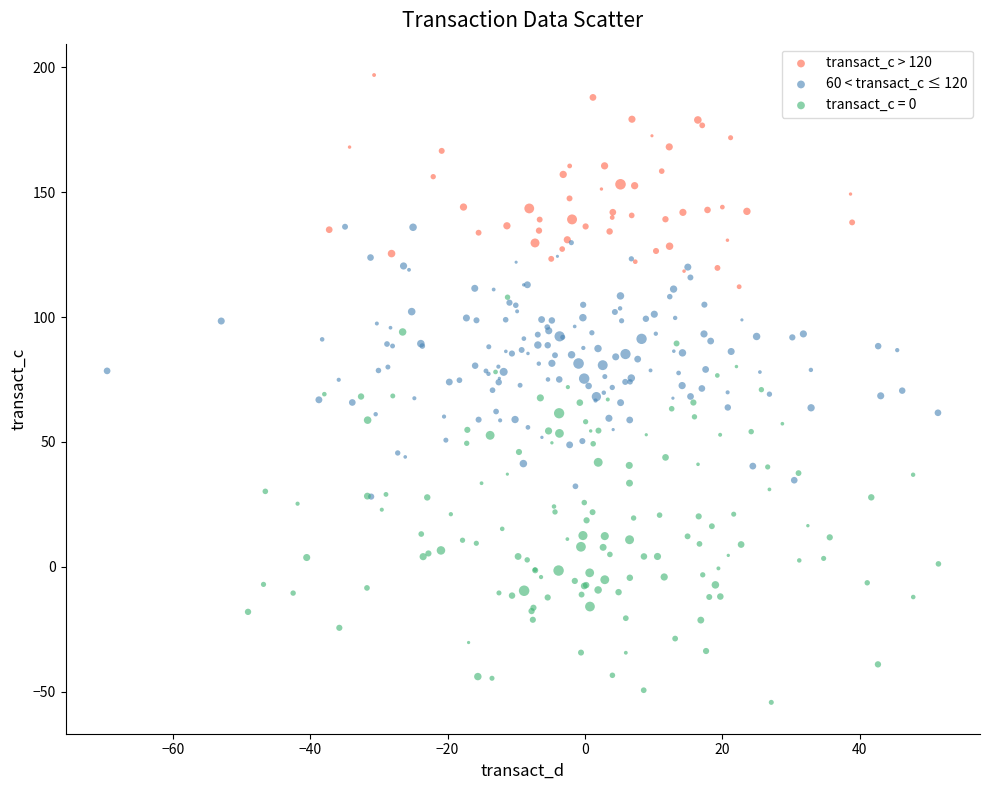

Which series has the widest spread of Y values?

transact_c = 0